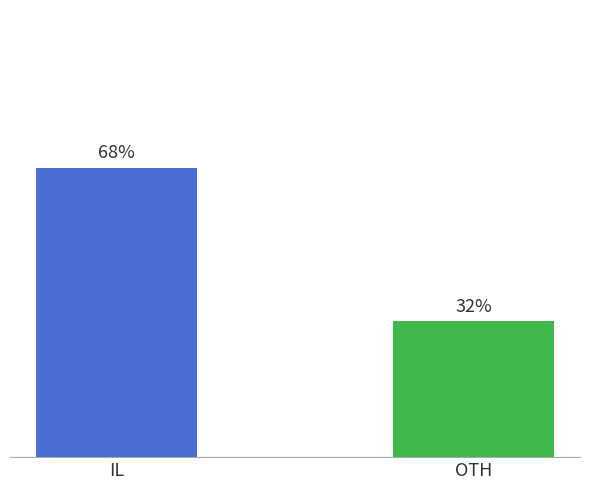

Which has a higher value, IL or OTH?

IL